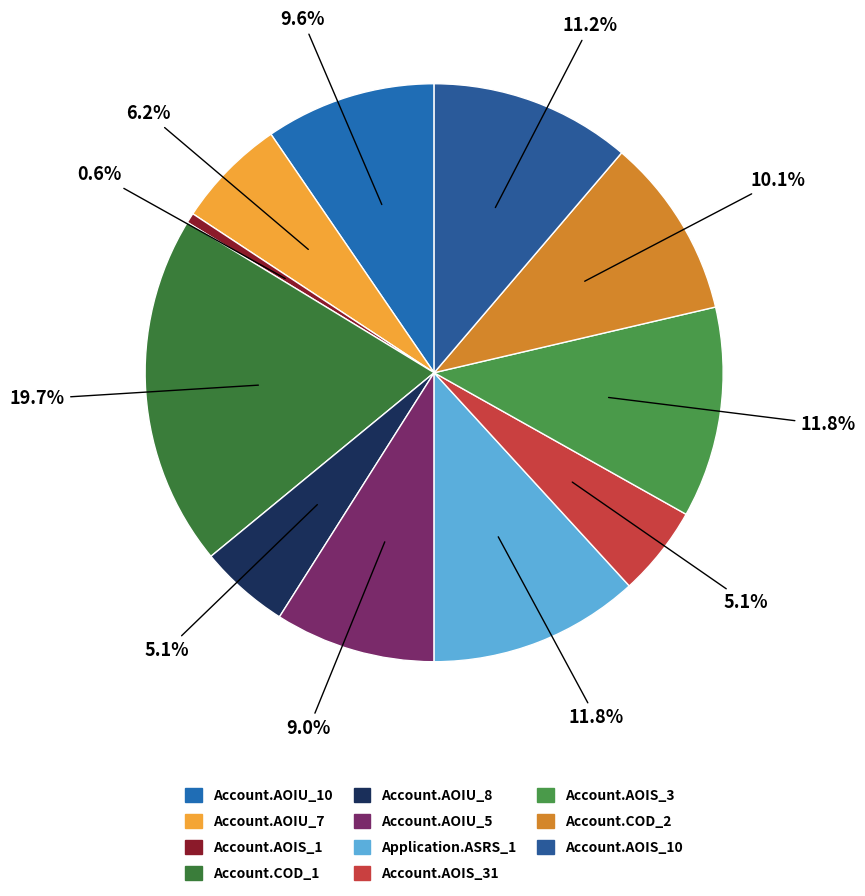

How many slices are in this pie chart?

11